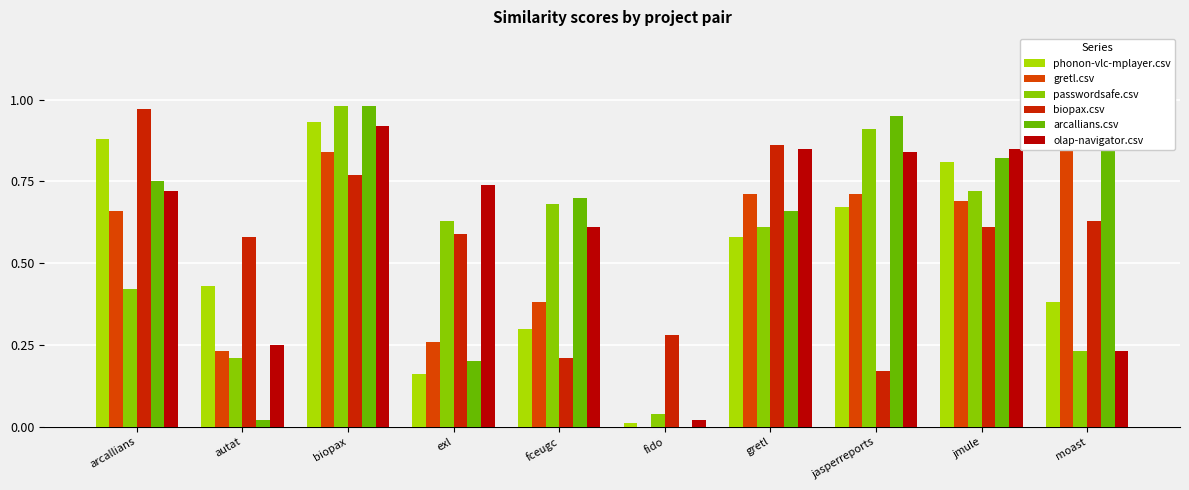

Reading left to right, list all the values displayed in this chart.

phonon-vlc-mplayer.csv: arcallians=0.9	autat=0.4	biopax=0.9	exl=0.2	fceugc=0.3	fido=0.0	gretl=0.6	jasperreports=0.7	jmule=0.8	moast=0.4
gretl.csv: arcallians=0.7	autat=0.2	biopax=0.8	exl=0.3	fceugc=0.4	fido=0.0	gretl=0.7	jasperreports=0.7	jmule=0.7	moast=1.0
passwordsafe.csv: arcallians=0.4	autat=0.2	biopax=1.0	exl=0.6	fceugc=0.7	fido=0.0	gretl=0.6	jasperreports=0.9	jmule=0.7	moast=0.2
biopax.csv: arcallians=1.0	autat=0.6	biopax=0.8	exl=0.6	fceugc=0.2	fido=0.3	gretl=0.9	jasperreports=0.2	jmule=0.6	moast=0.6
arcallians.csv: arcallians=0.8	autat=0.0	biopax=1.0	exl=0.2	fceugc=0.7	fido=0.0	gretl=0.7	jasperreports=0.9	jmule=0.8	moast=1.0
olap-navigator.csv: arcallians=0.7	autat=0.2	biopax=0.9	exl=0.7	fceugc=0.6	fido=0.0	gretl=0.8	jasperreports=0.8	jmule=0.8	moast=0.2